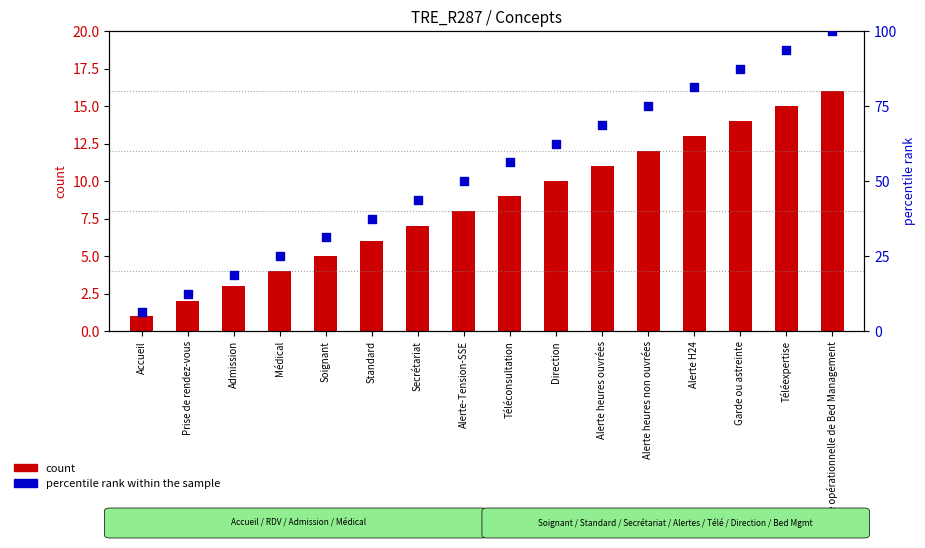

Which series contains the highest Y value?

percentile rank within the sample